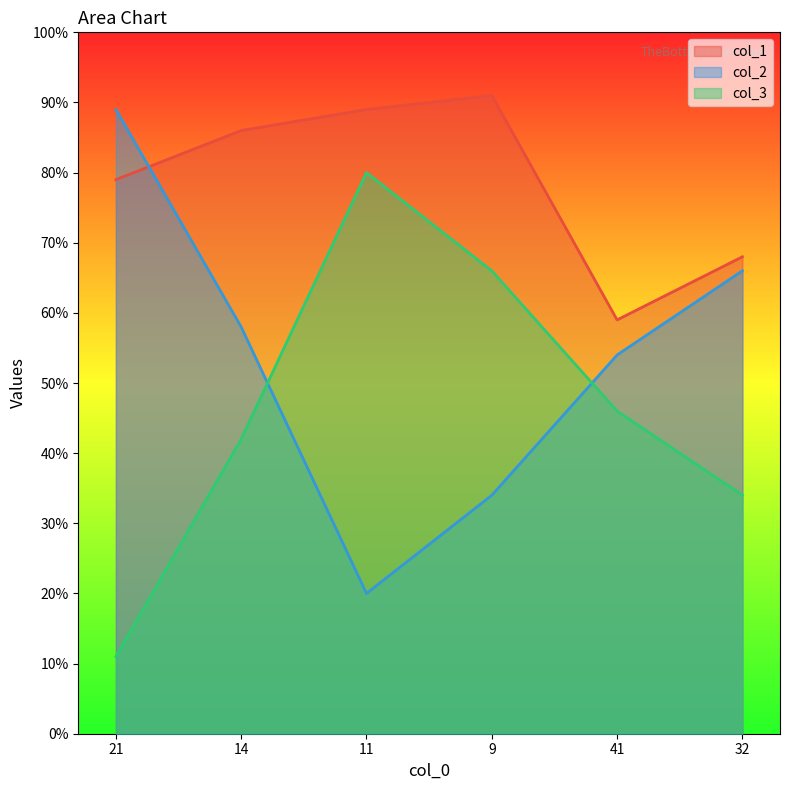

What is the sum of all col_3 values?

279